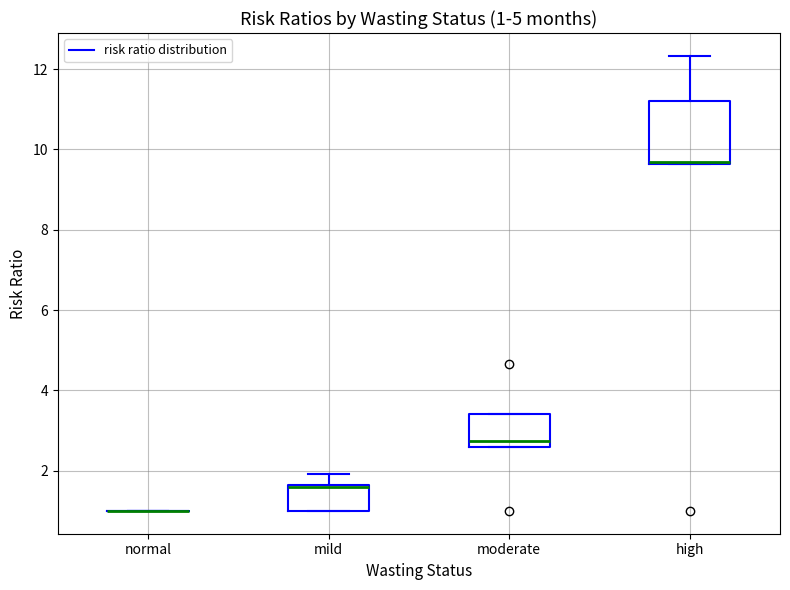

Which box is the tallest, from its lower edge to its upper edge?

high